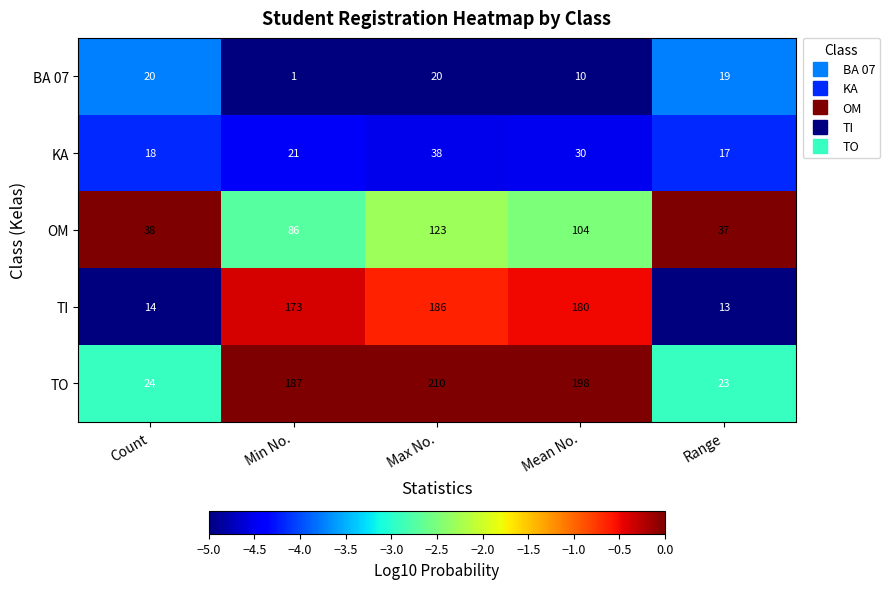

Read the OM value at Min No., to the nearest 10.

90